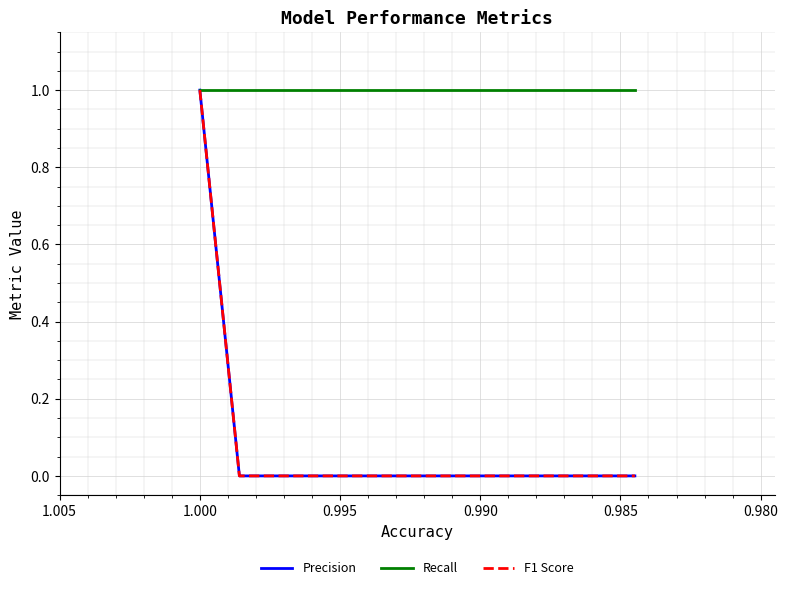

True or false: Precision has a value of 0 at 0.985.

True